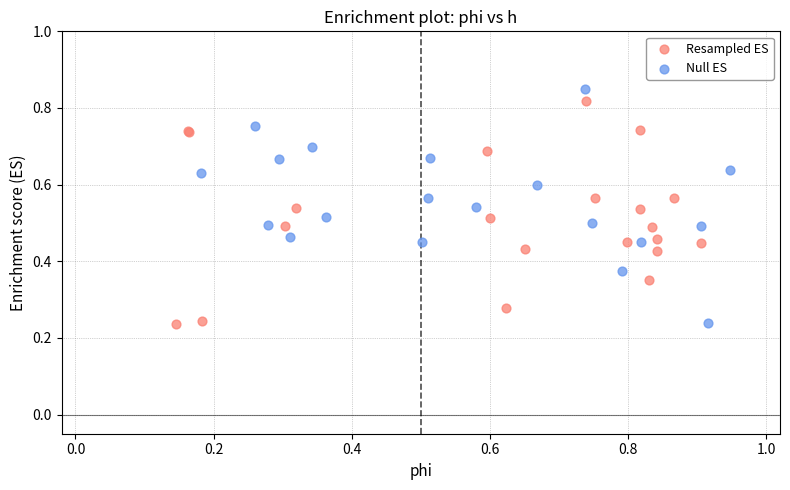

Which series contains the highest Y value?

Null ES